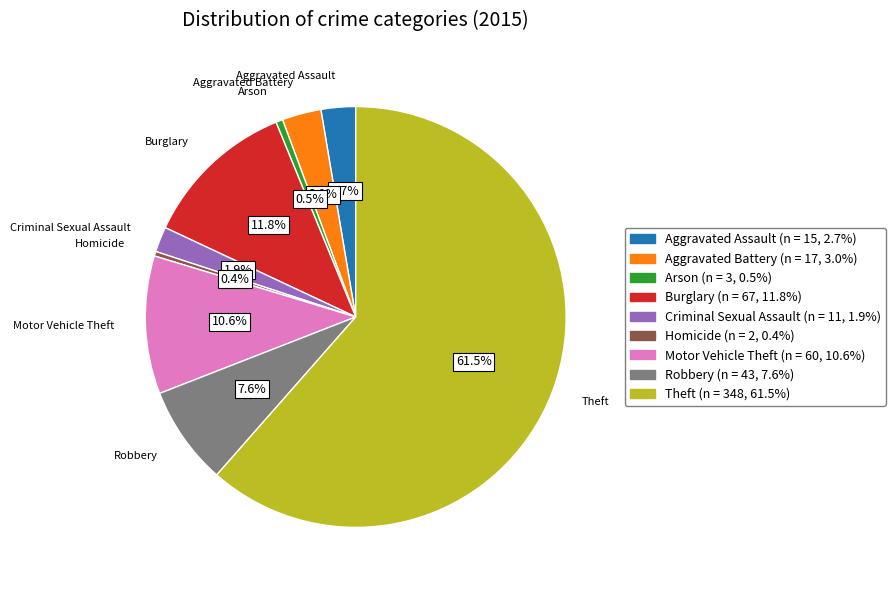

Which category has the biggest portion of the pie?

Theft